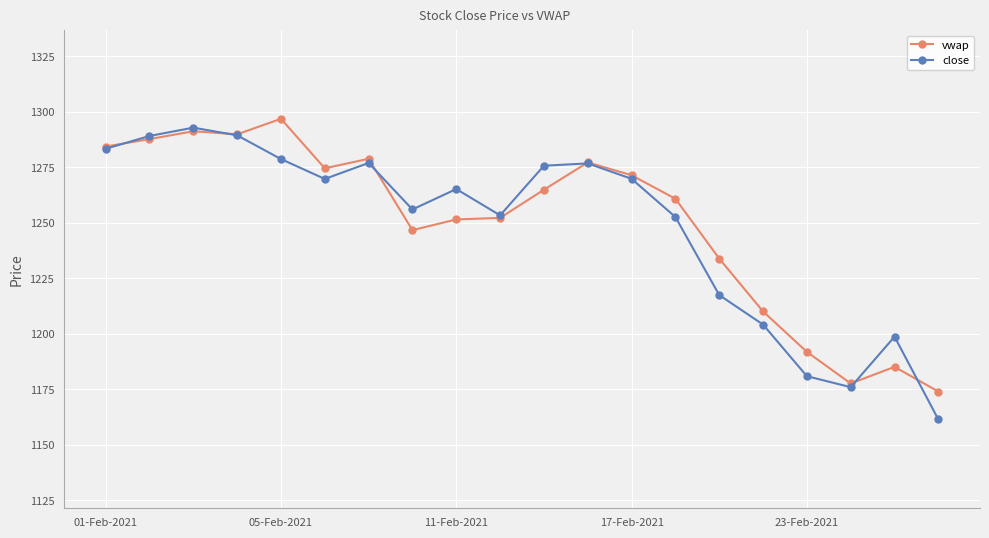

What is the maximum value for close?

1292.8